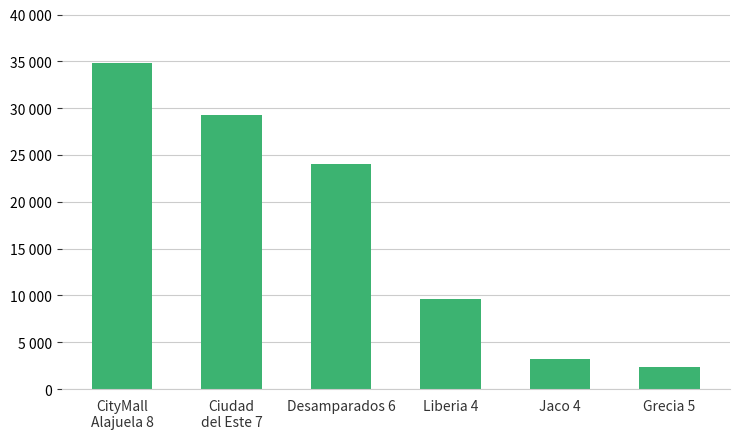

At which label does the data first exceed 24004?

CityMall
Alajuela 8